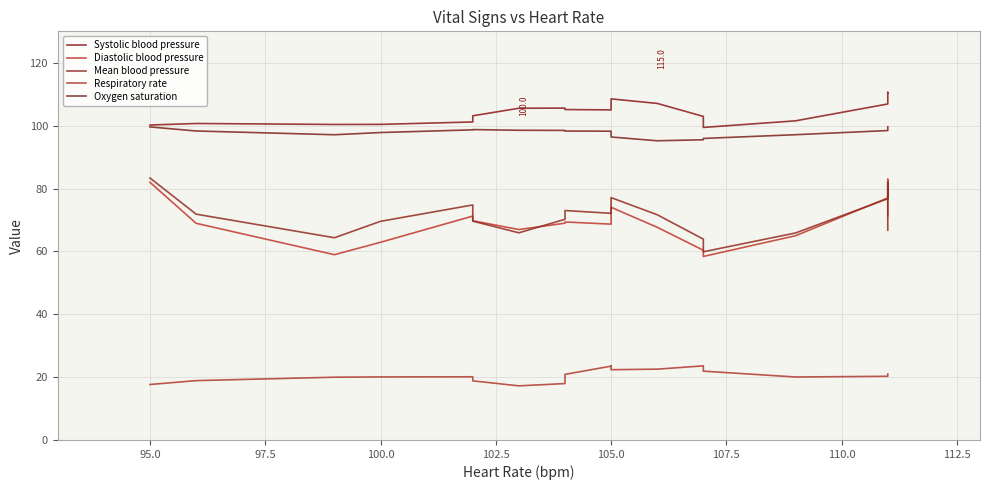

Does the chart have visible grid lines?

Yes